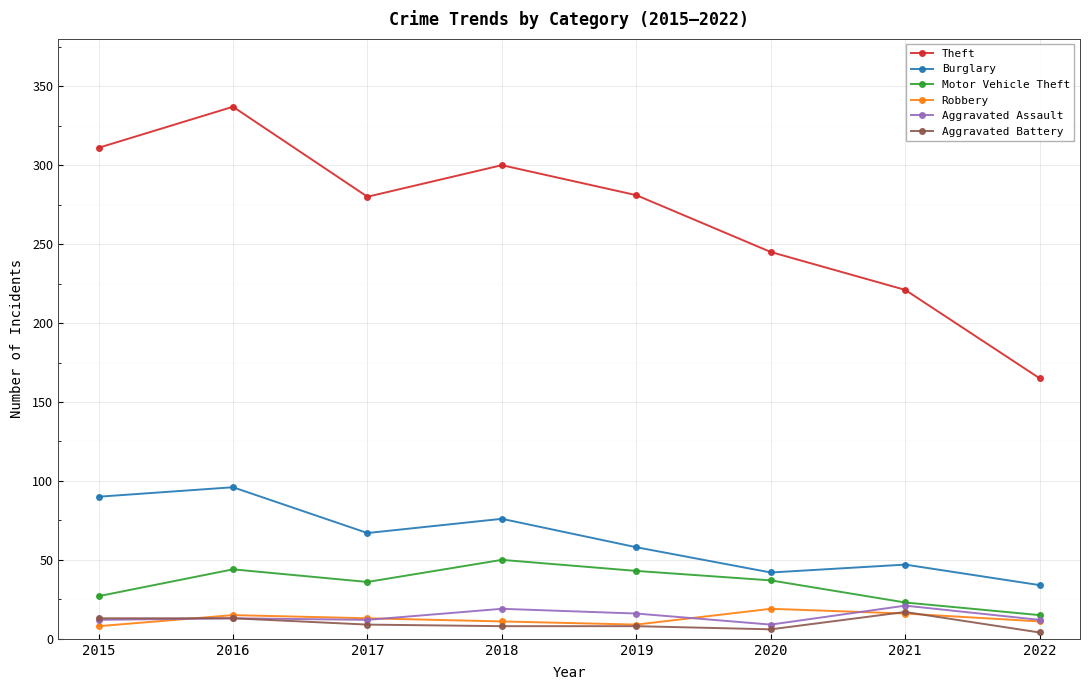

What is the difference between the highest and lowest values at 2017?

271